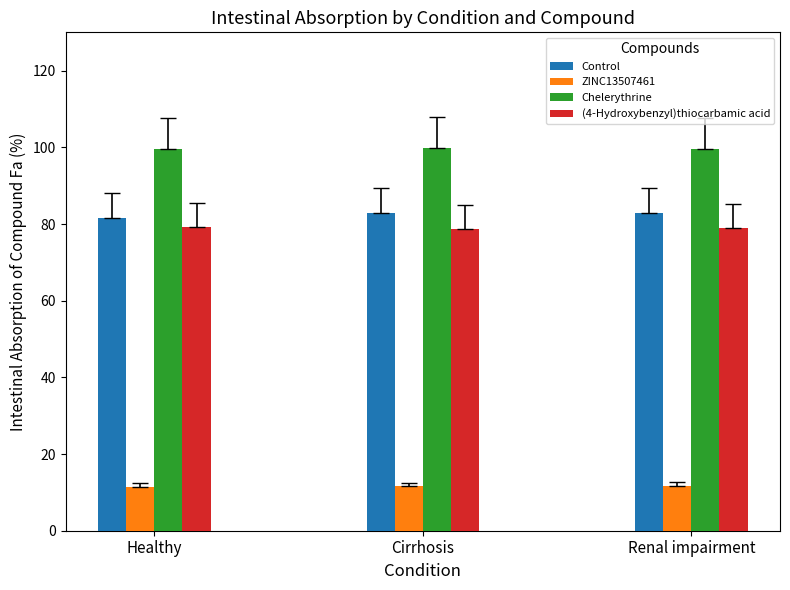

What is the value of the Chelerythrine bar at the 1st from the left?

99.6